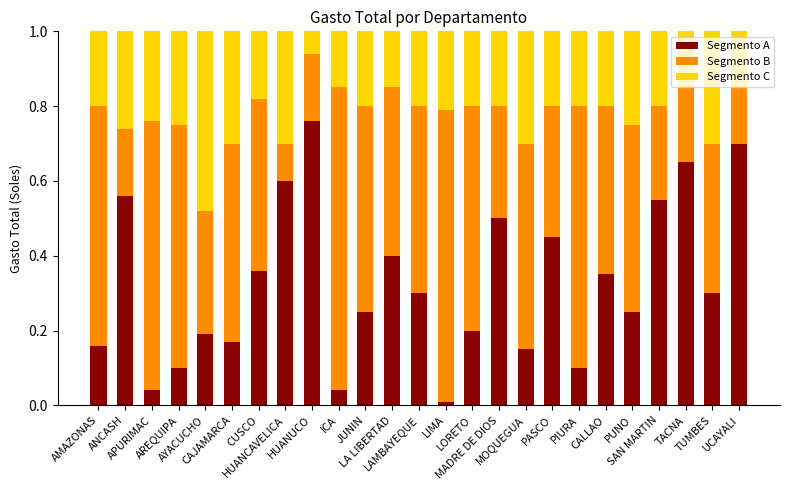

Where is Segmento B nearest to the value 0?

HUANCAVELICA